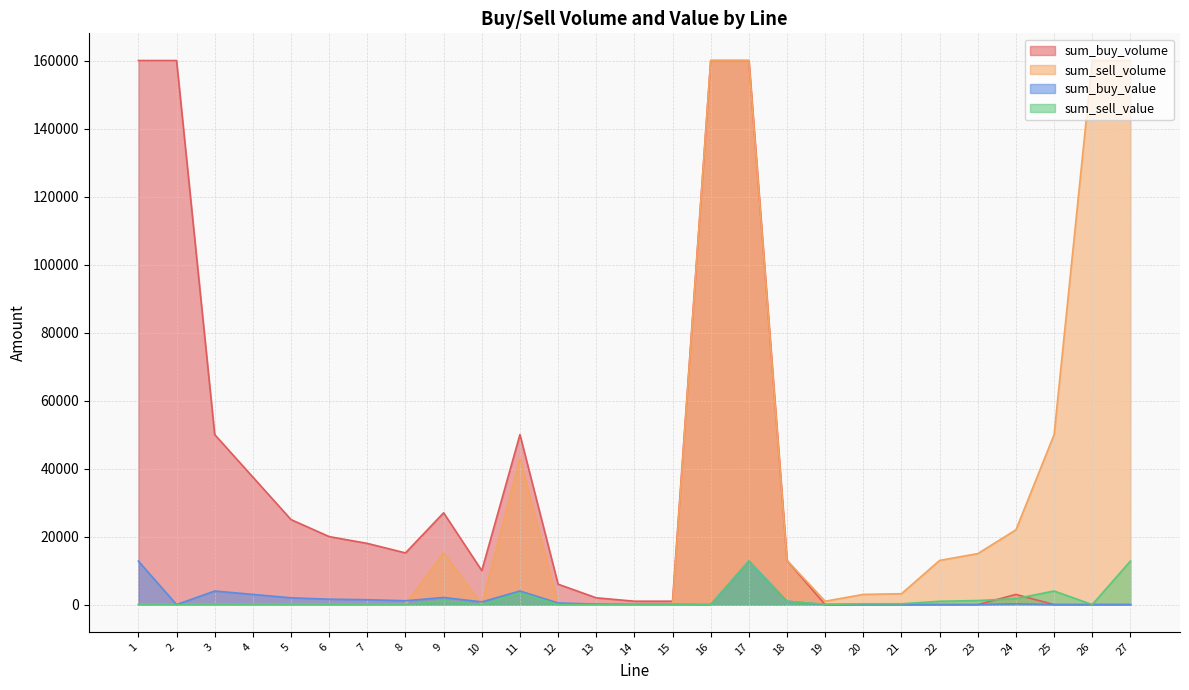

Does the chart have visible grid lines?

Yes